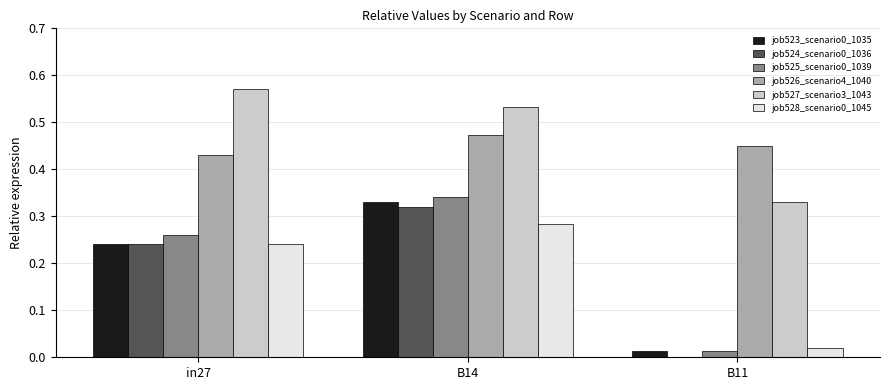

Is it true that job525_scenario0_1039 equals 0.1 at in27?

False